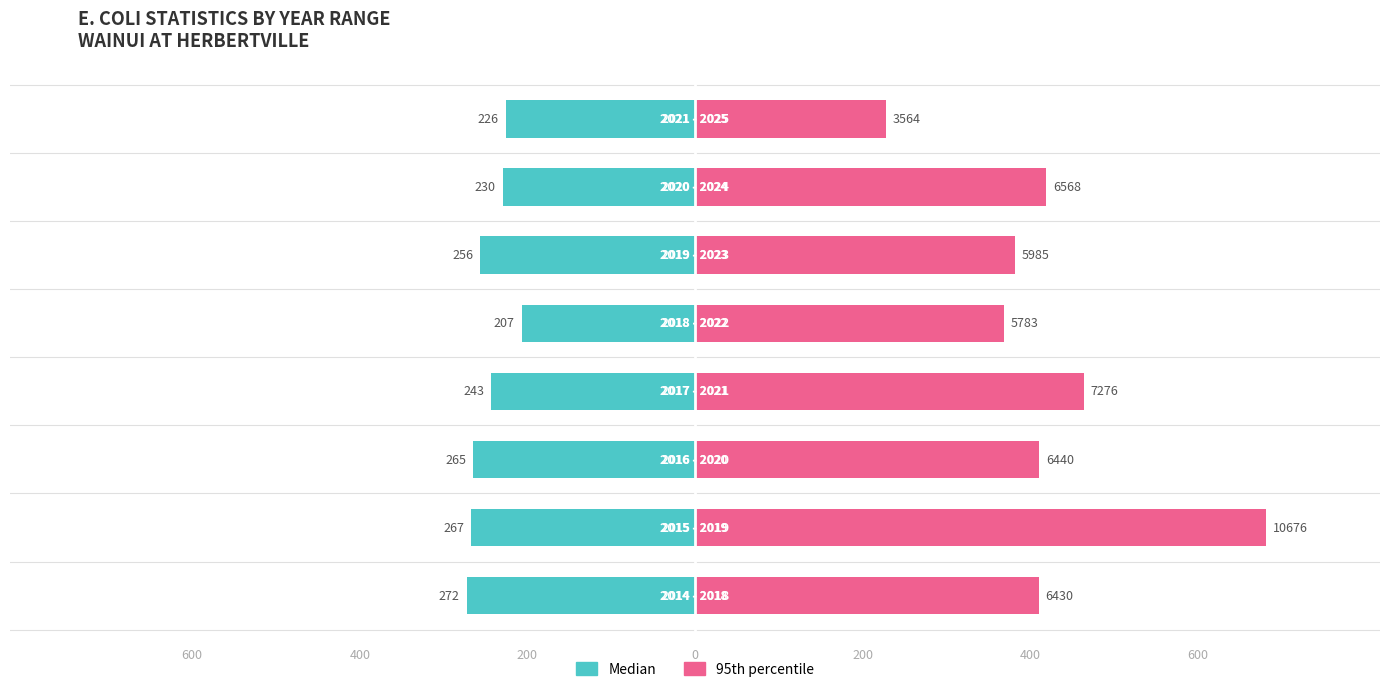

What is the average value of the 95th percentile series?

420.5